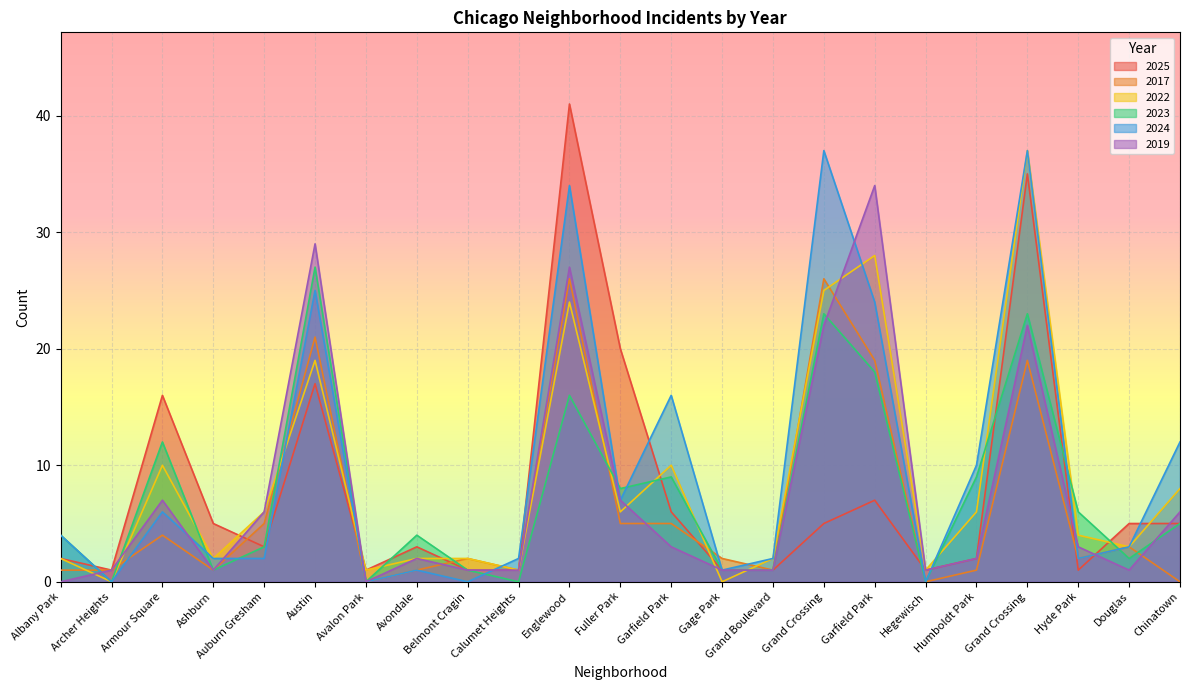

Between Austin and Calumet Heights, which is larger?

Austin